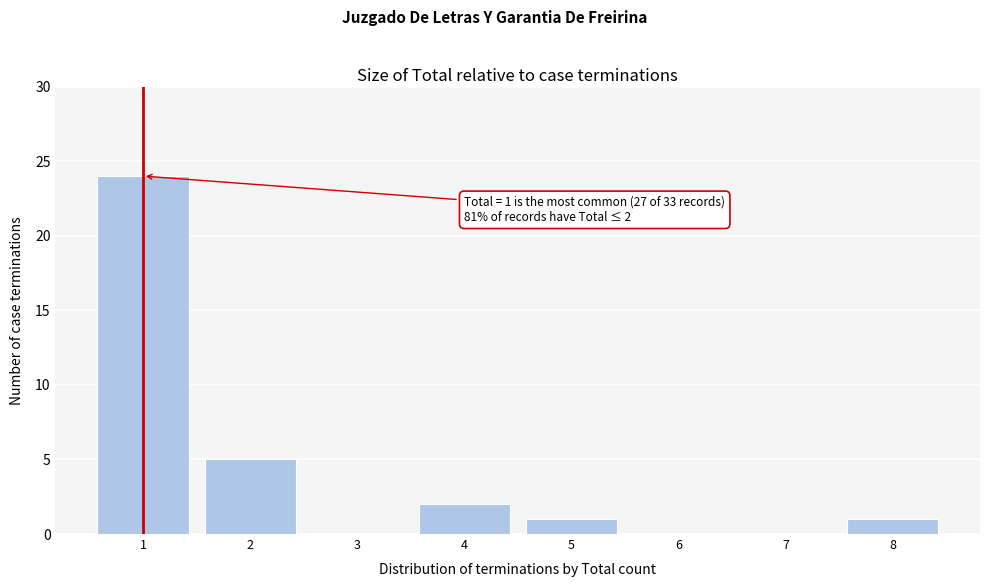

Which range on the x-axis has the tallest bar?

0.5 to 1.5